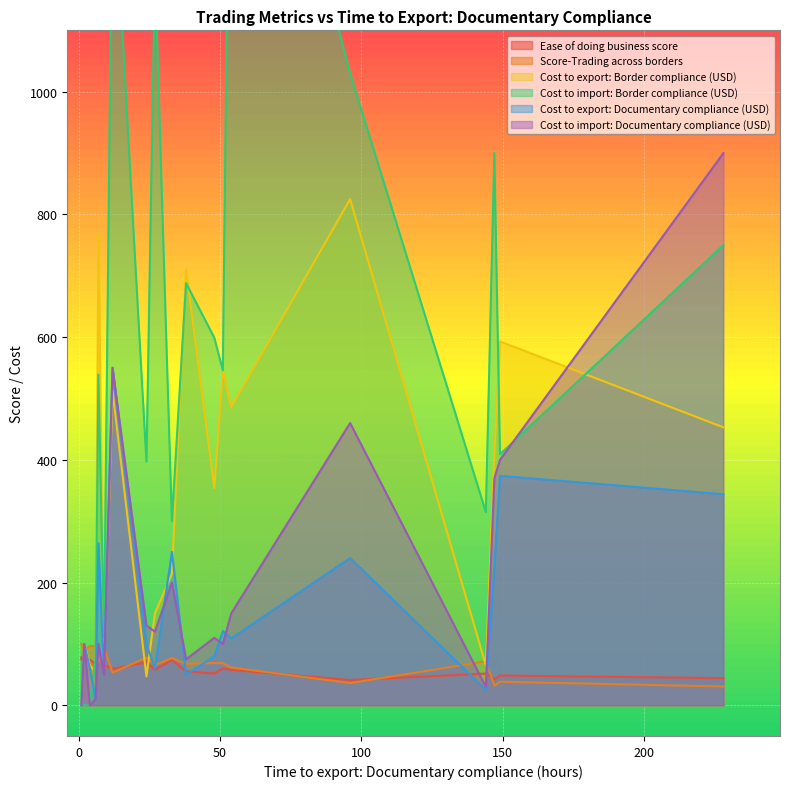

What is the approximate value of Ease of doing business score at 9?

66.0